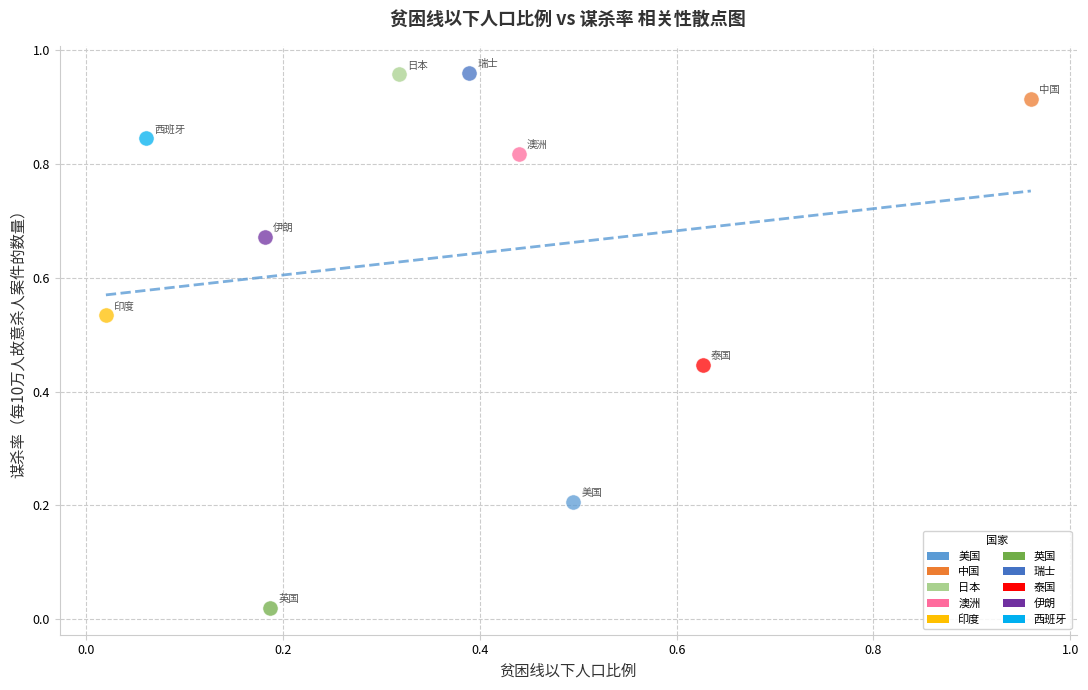

What are all the series names shown in the legend?

美国, 中国, 日本, 澳洲, 印度, 英国, 瑞士, 泰国, 伊朗, 西班牙